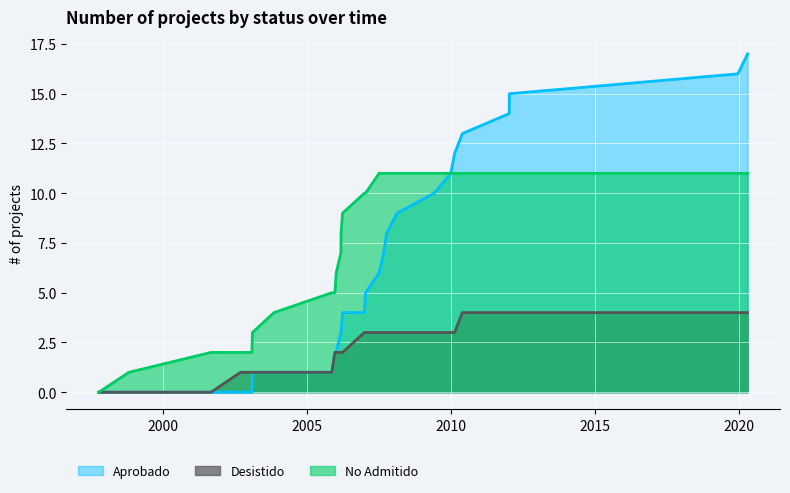

Rank the series by their maximum value, from highest to lowest.

Aprobado, No Admitido, Desistido